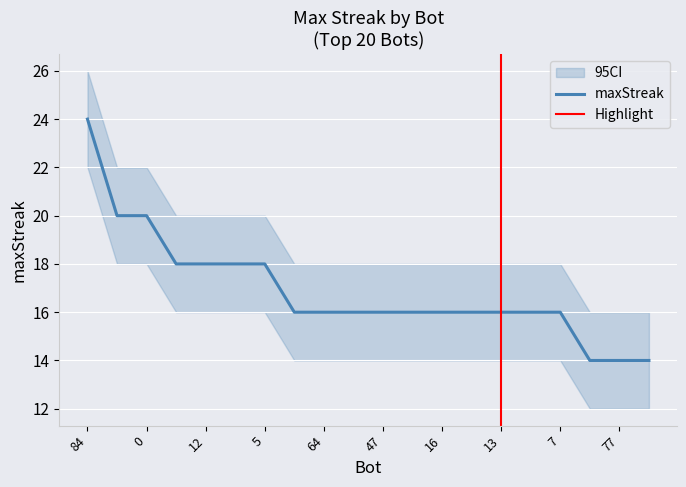

What is the difference between the maximum and minimum values?

10